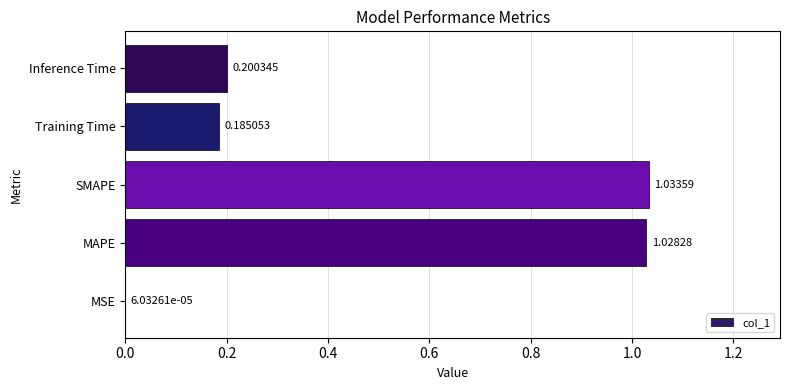

What is the change in value from MAPE to Inference Time?

-0.8